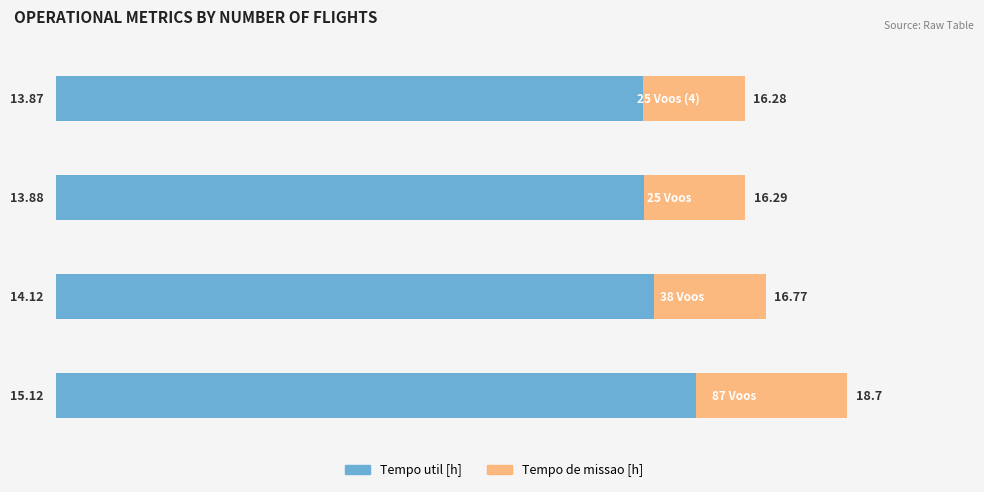

List the series in order of their peak value, lowest first.

Tempo util [h], Tempo de missao [h]